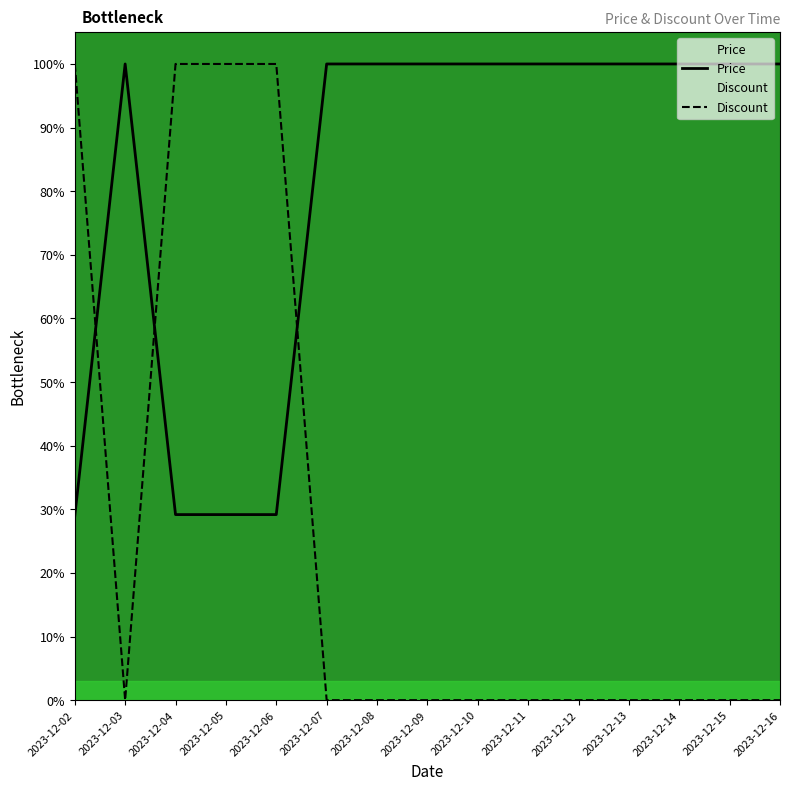

True or false: Discount and Price cross at least once.

True